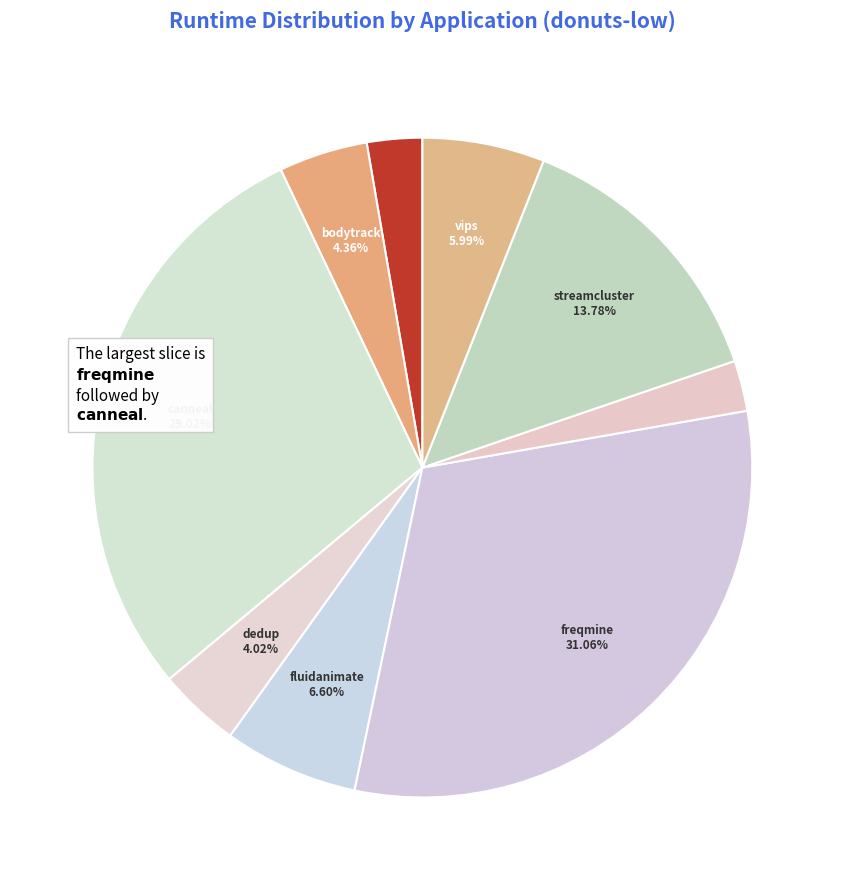

Does any single category account for the majority?

No